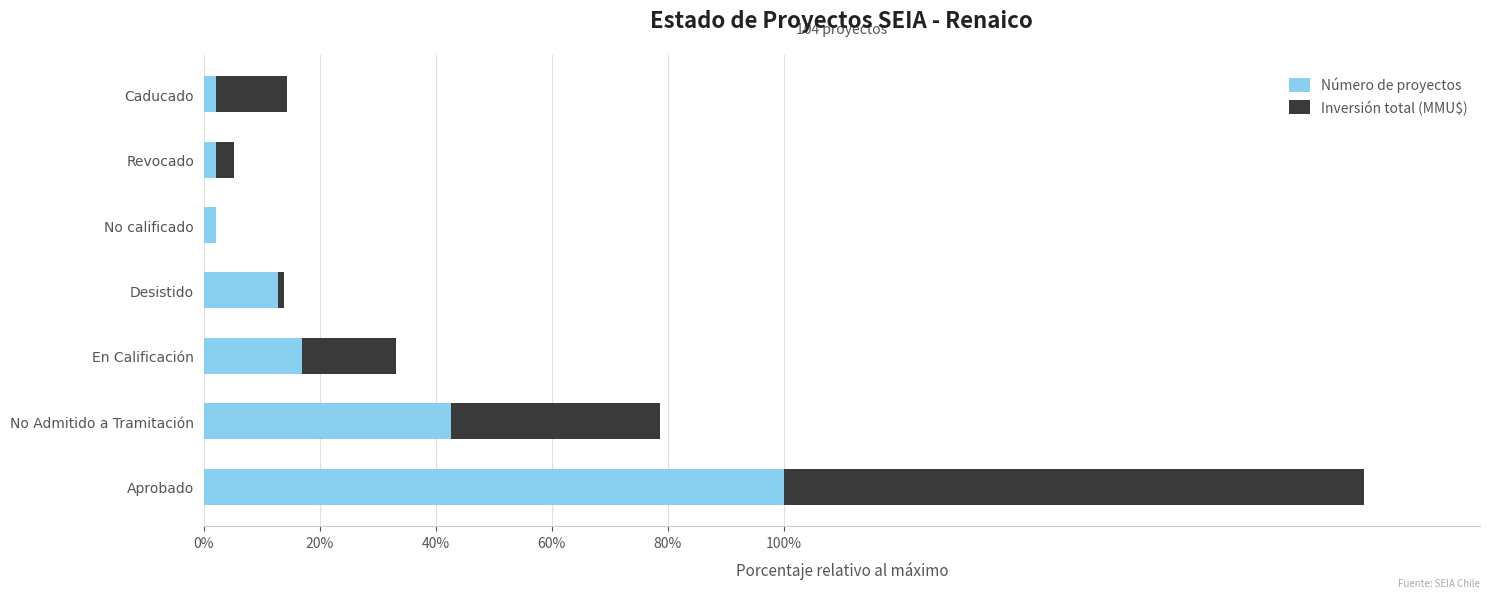

The value of Número de proyectos at Aprobado is 100.0. True or false?

True